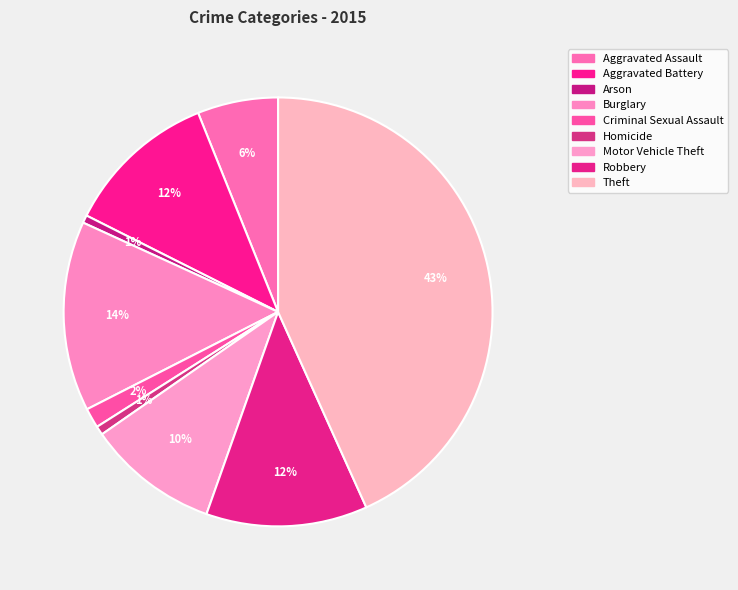

Do Aggravated Battery and Motor Vehicle Theft together represent more than half of the pie?

No